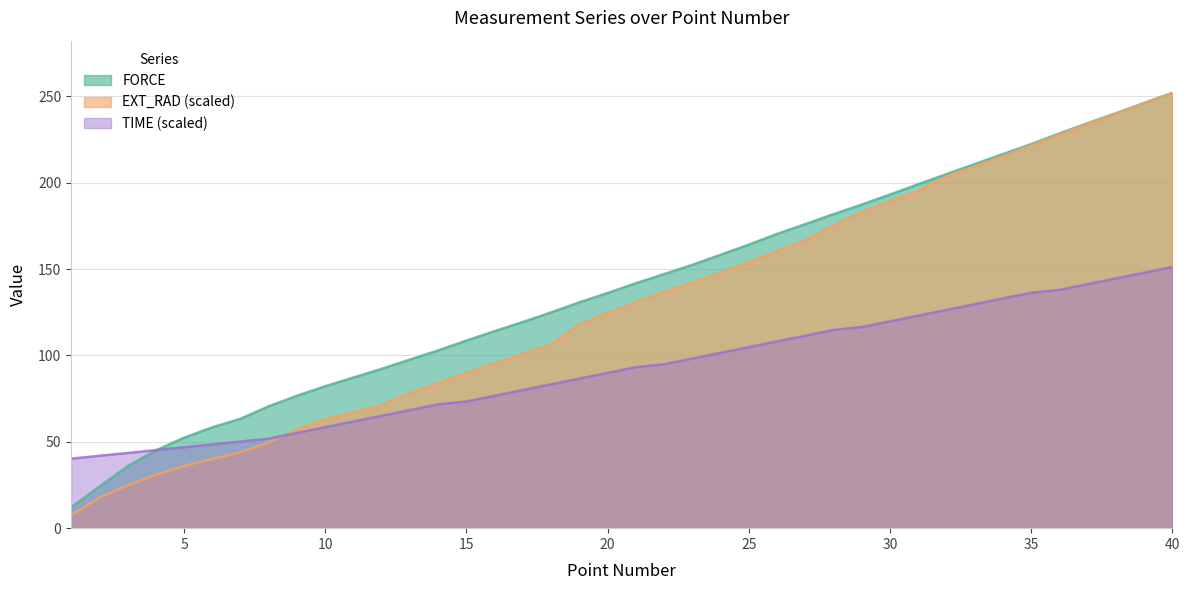

What is the difference between the maximum and minimum values in the TIME_scaled series?

111.0